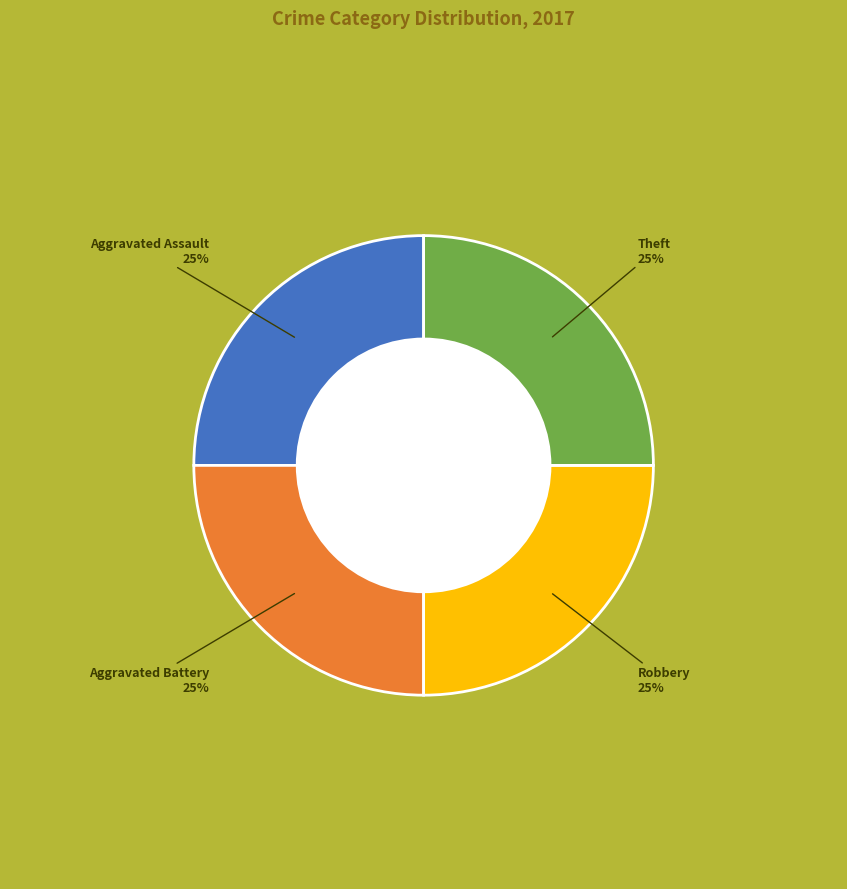

How many slices are in this pie chart?

4